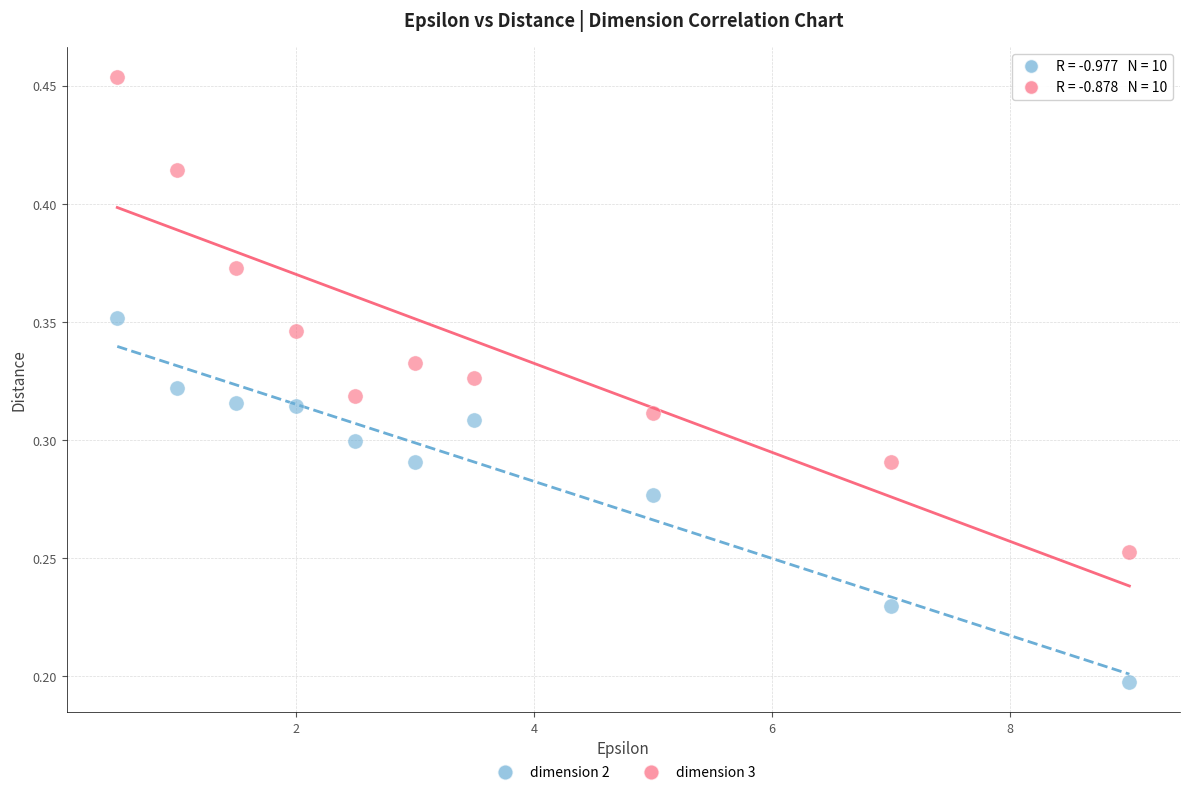

Across all data points, what is the range of X values (max minus min)?

8.5